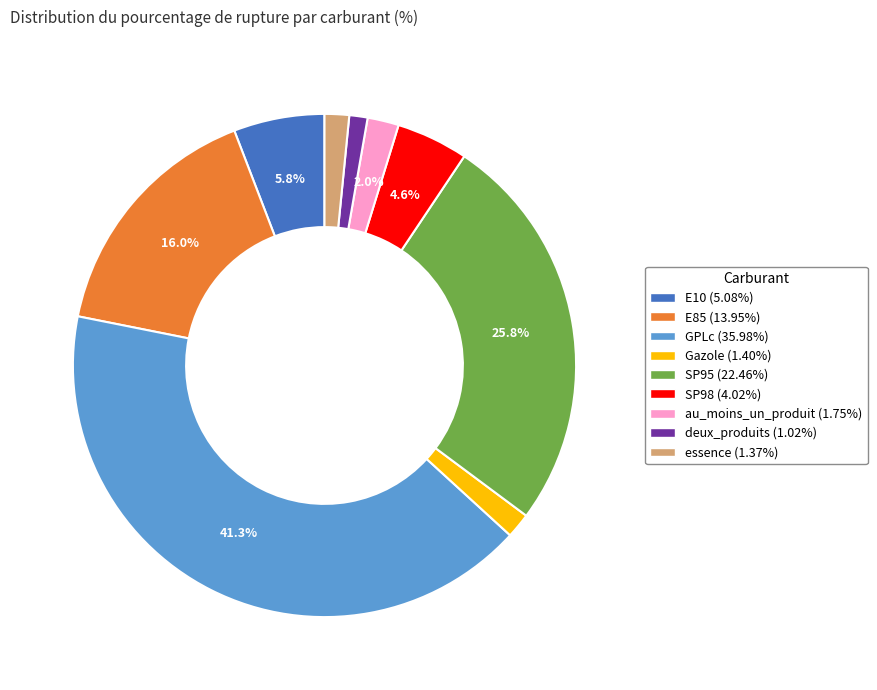

To the nearest percent, what is the difference between the SP95 and SP98 slice percentages?

21%